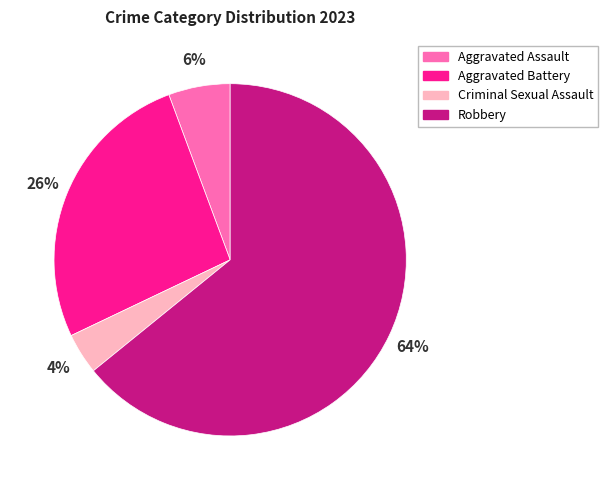

To the nearest percent, what is the combined percentage of Robbery and Aggravated Assault?

70%